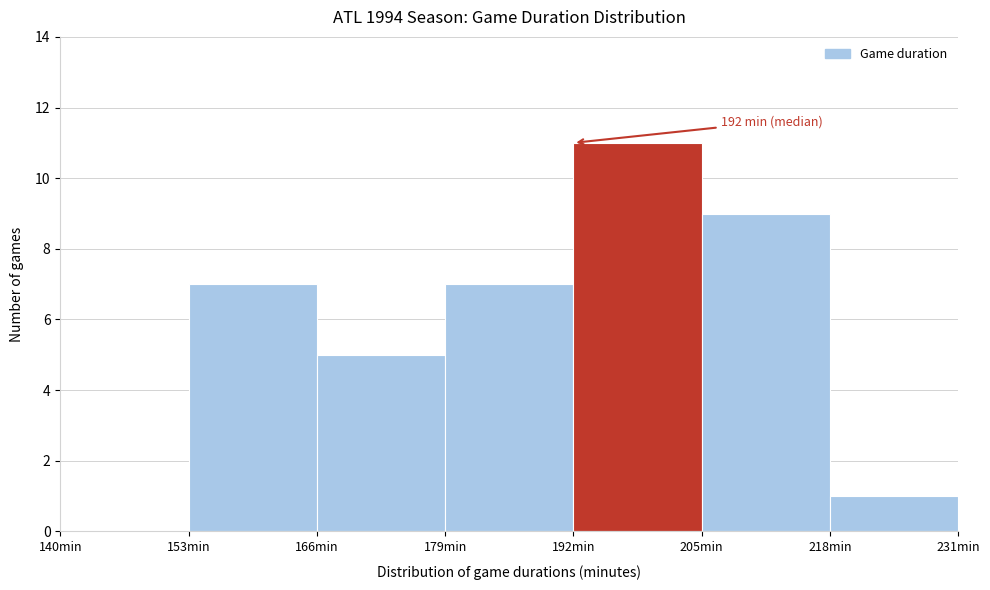

Over which range of the x-axis is the bar tallest?

192 to 205